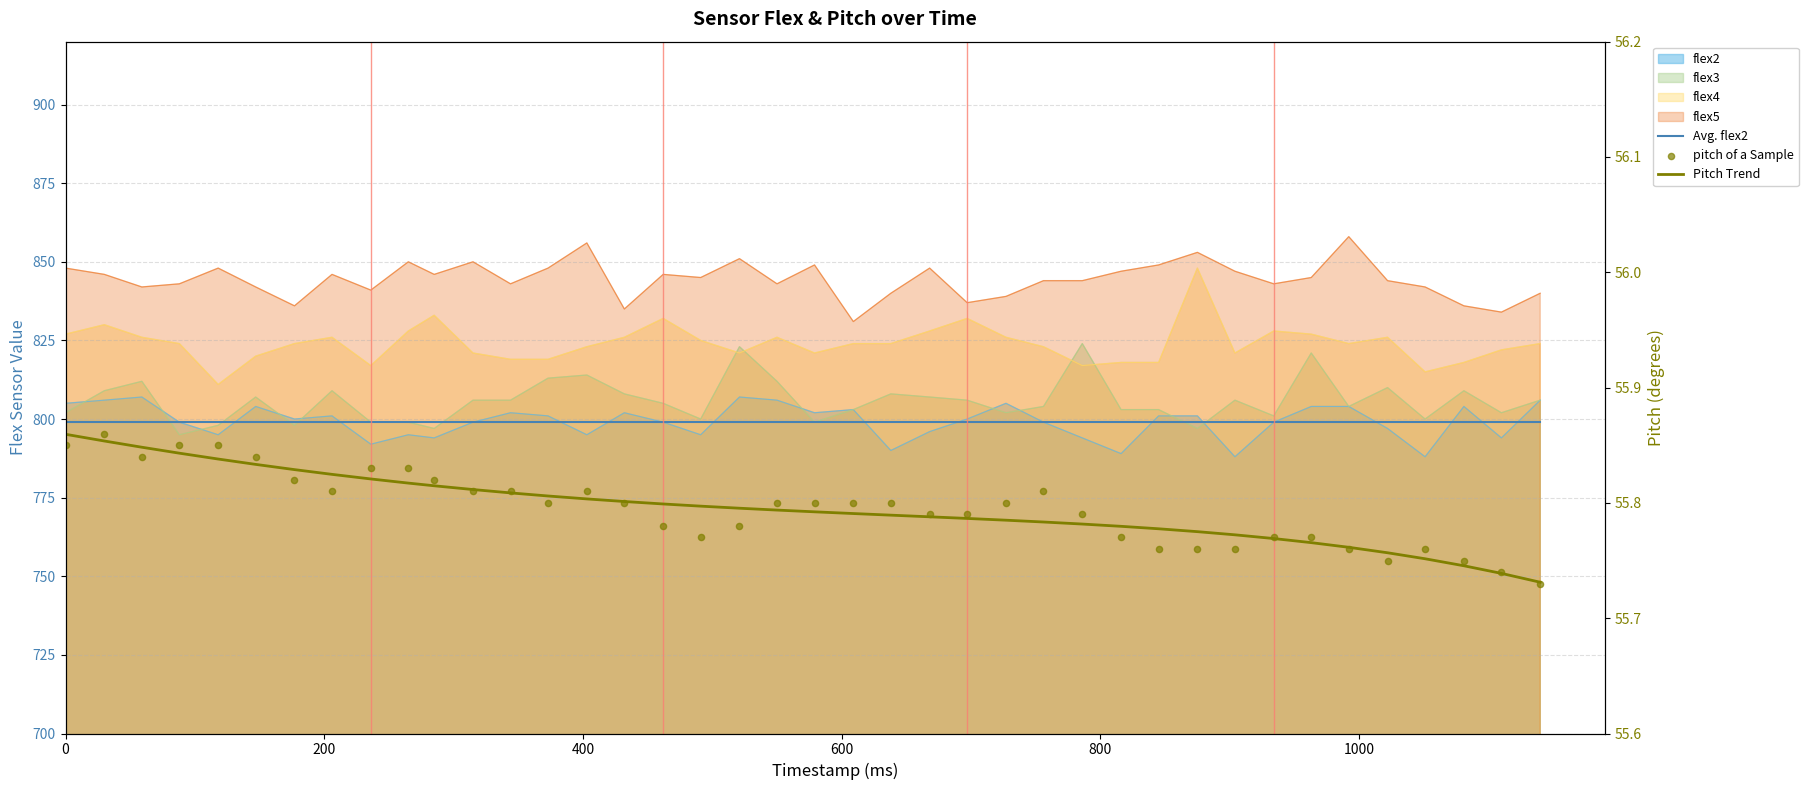

Which series contains the lowest Y value?

pitch of a Sample